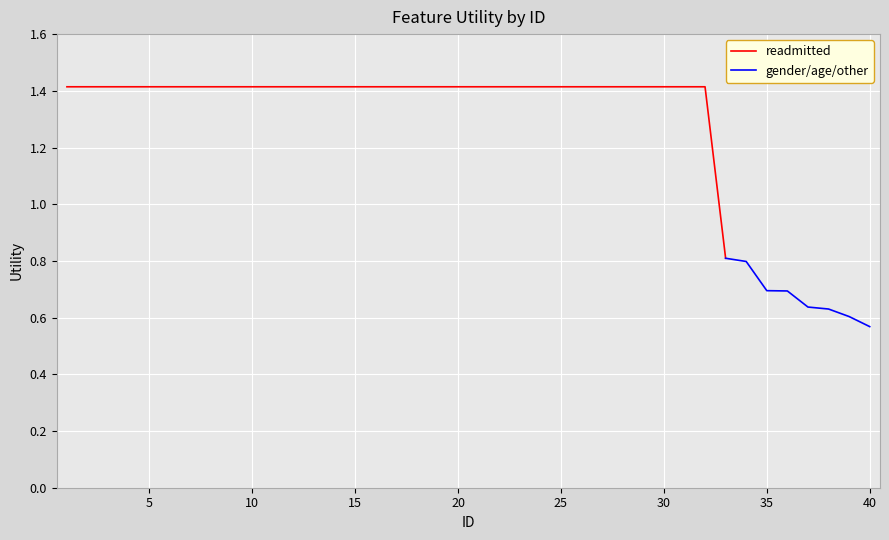

The gender/age/other series shows 0.3 at 40. True or false?

False